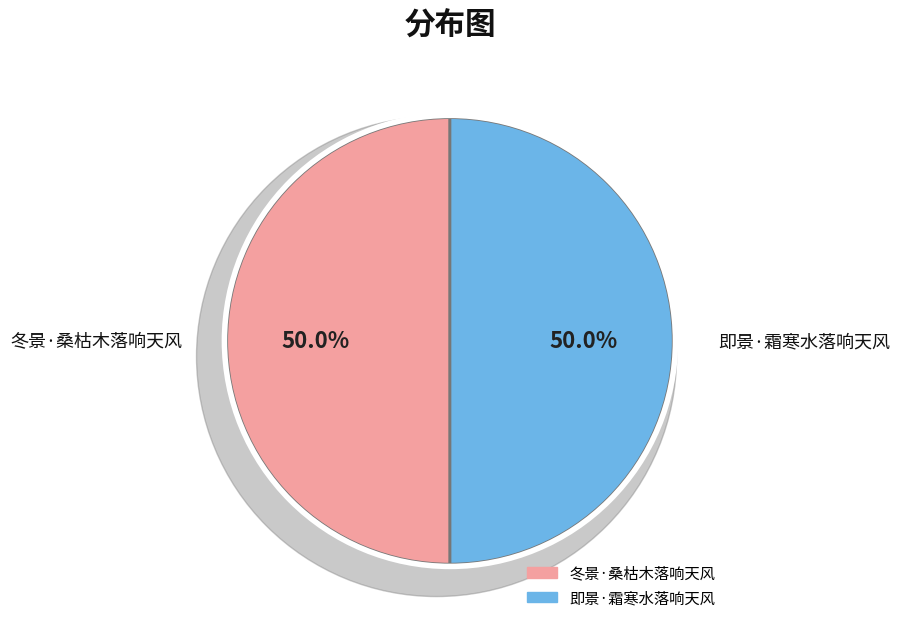

What percentage is the 冬景·桑枯木落响天风 slice, to the nearest percent?

50%